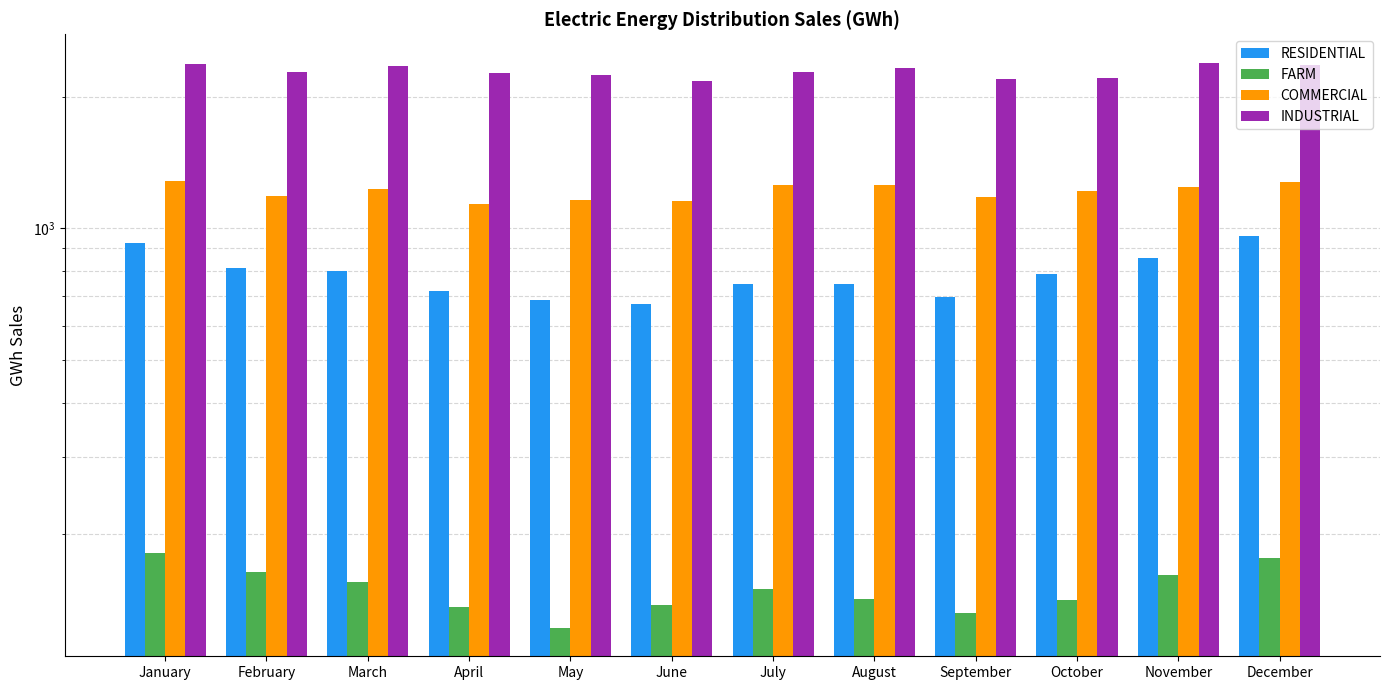

Reading right to left, what are all the values shown in this chart?

RESIDENTIAL: December=962.7	November=858.1	October=785.9	September=695.7	August=747.2	July=748.4	June=671.3	May=687.5	April=719.5	March=797.9	February=812.6	January=925.1
FARM: December=176.1	November=161.2	October=141.3	September=132.4	August=142.5	July=150.2	June=137.7	May=122.0	April=136.6	March=155.1	February=164.2	January=181.2
COMMERCIAL: December=1275.9	November=1243.8	October=1215.4	September=1183.3	August=1260.1	July=1257.4	June=1157.6	May=1161.4	April=1140.0	March=1228.1	February=1188.5	January=1284.7
INDUSTRIAL: December=2364.3	November=2395.7	October=2205.3	September=2199.3	August=2326.4	July=2273.7	June=2177.4	May=2247.9	April=2267.3	March=2354.3	February=2282.0	January=2380.8